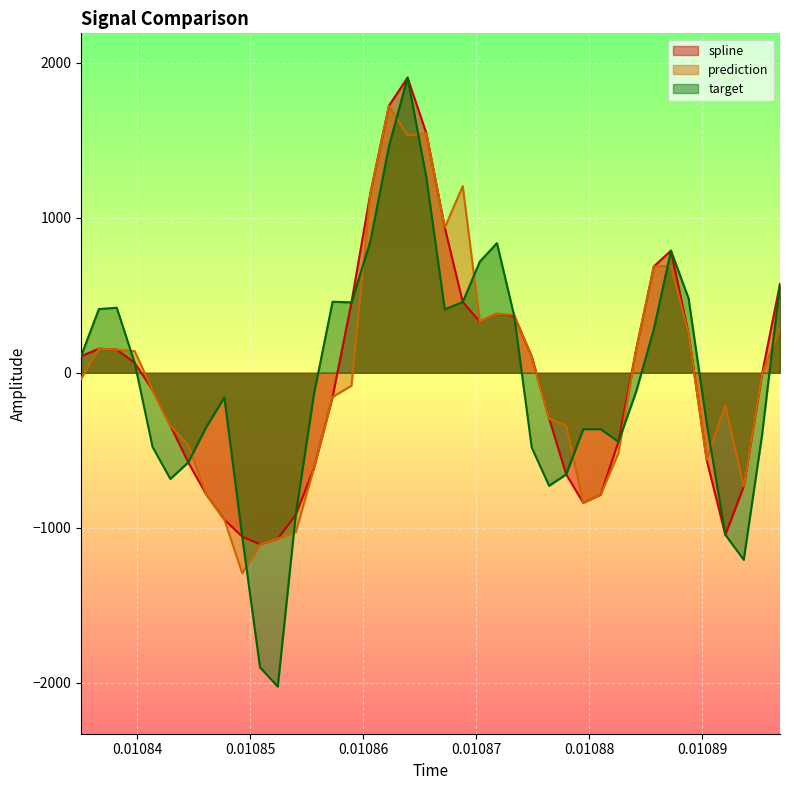

What is the greatest value displayed?

1904.2